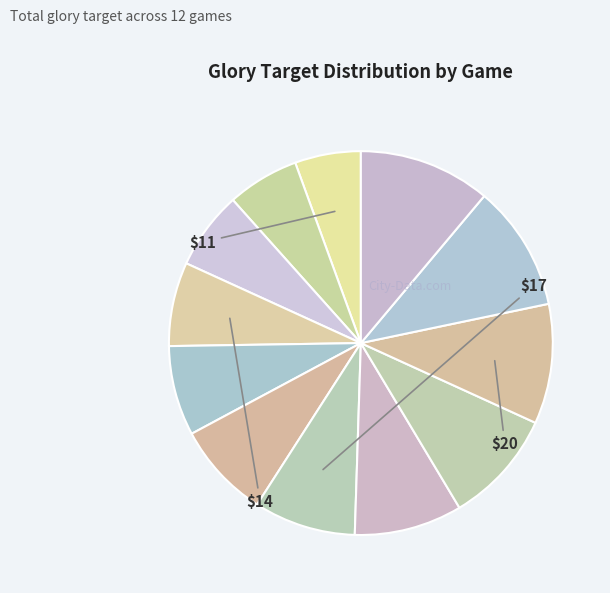

How many segments does this pie chart have?

12